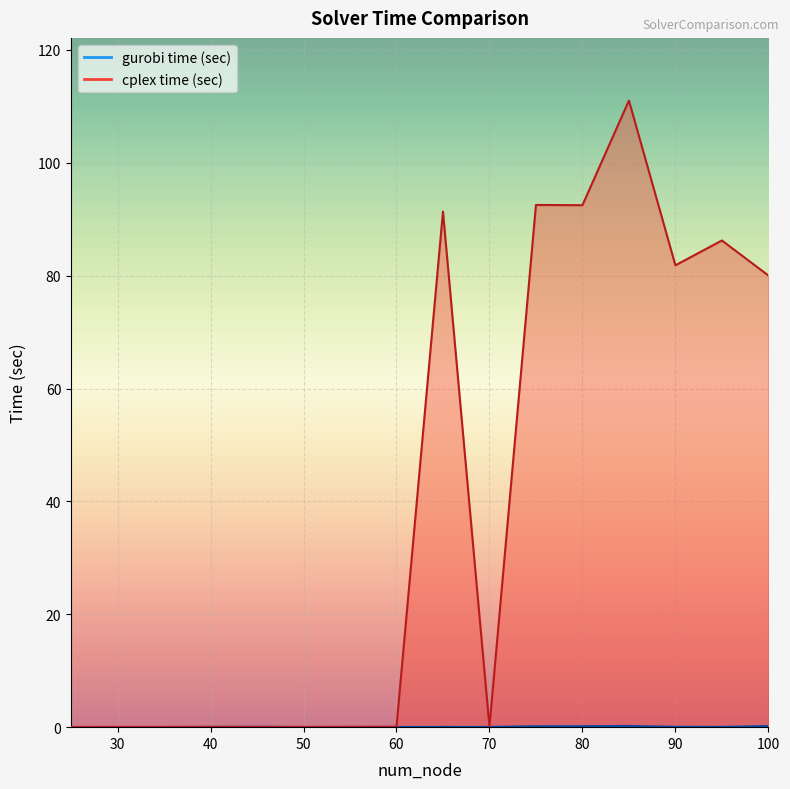

Which series has the largest range (max minus min)?

cplex time (sec)